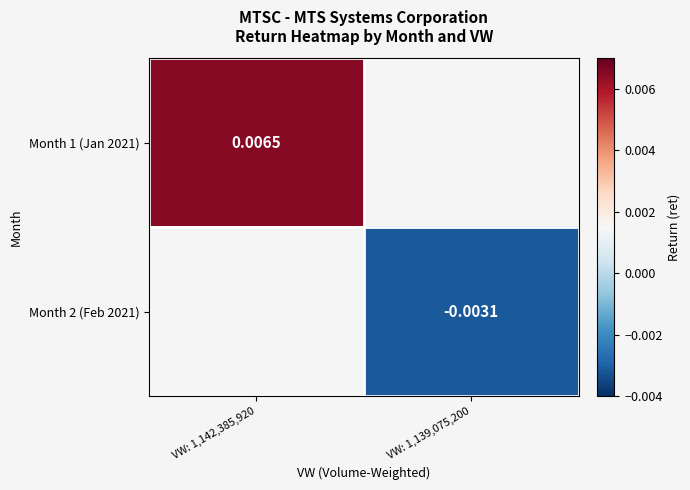

List the labels in order of Month 2 (Feb 2021) value, smallest first.

VW: 1,142,385,920, VW: 1,139,075,200